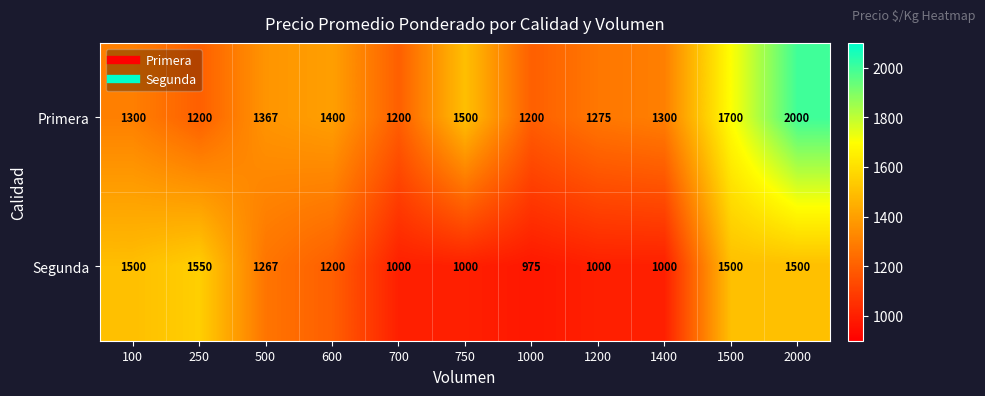

Is the value of Segunda at 1000 greater than the value of Primera at 1500?

No